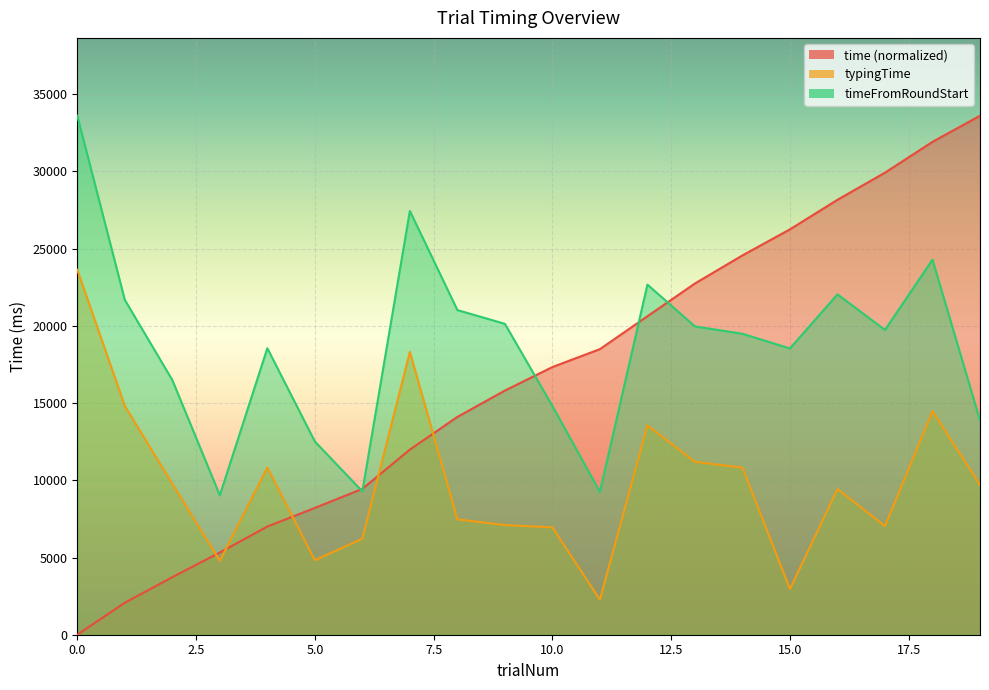

At 14, list the series in order from largest to smallest.

time, timeFromRoundStart, typingTime